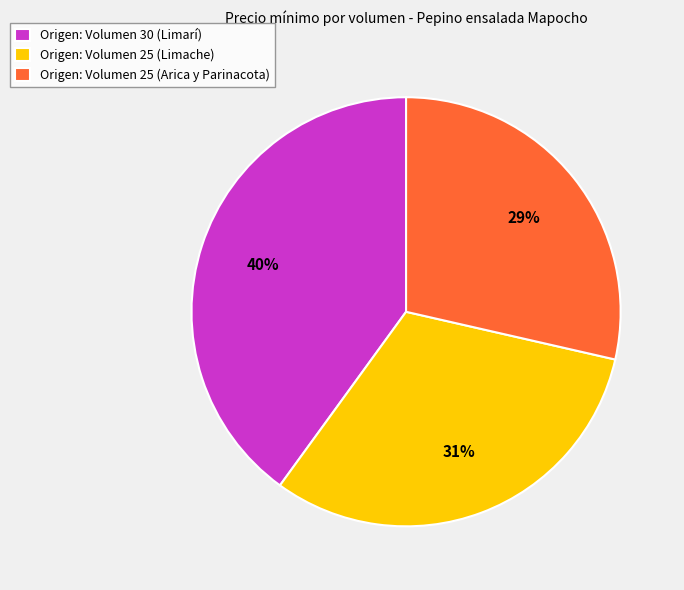

To the nearest percent, what is the difference between the largest and smallest slice percentages?

11%